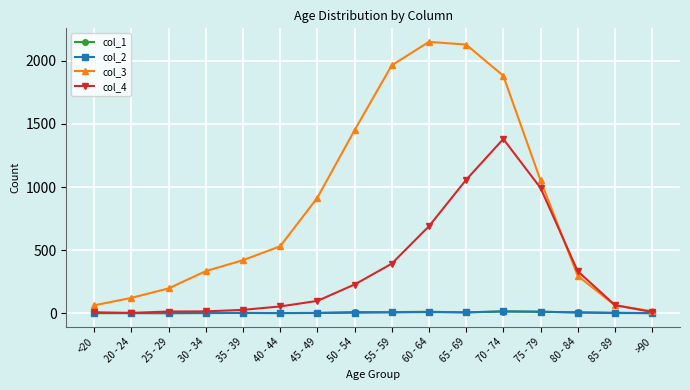

What is the label of the 6th point from the right?

65 - 69